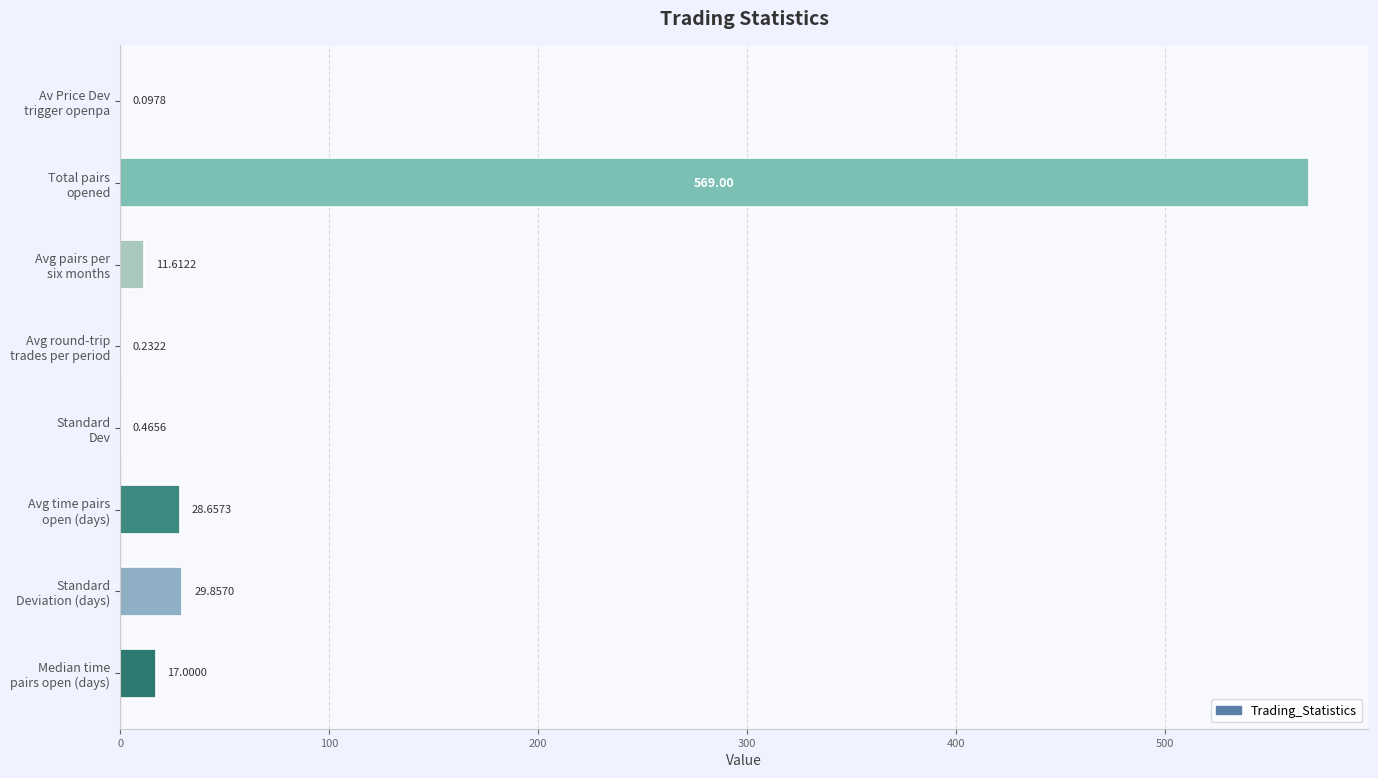

What is the sum of all values?

656.9